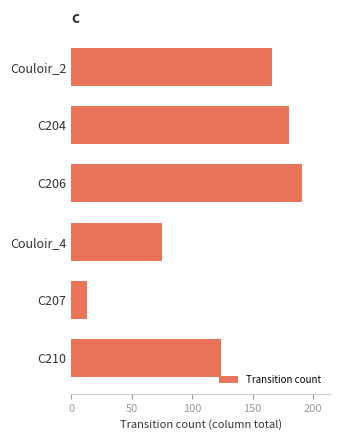

Rank the categories by value from highest to lowest.

C206, C204, Couloir_2, C210, Couloir_4, C207